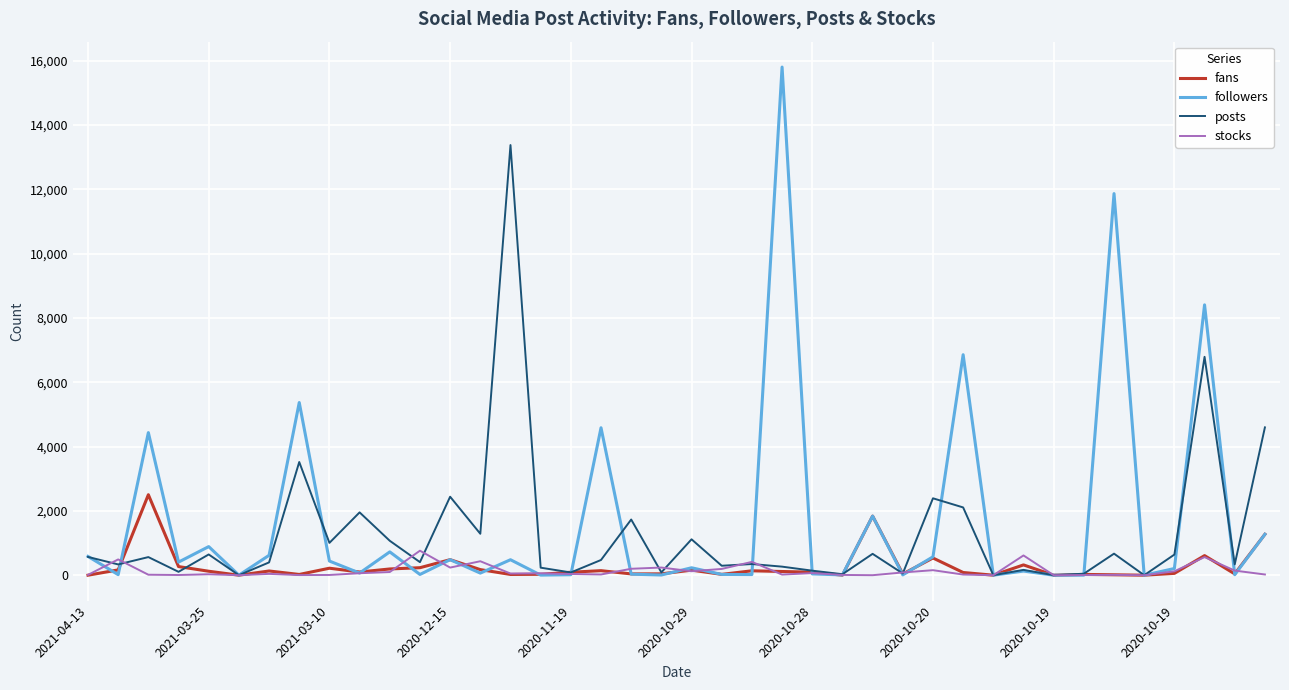

True or false: followers has more than 0 interior local peaks.

True